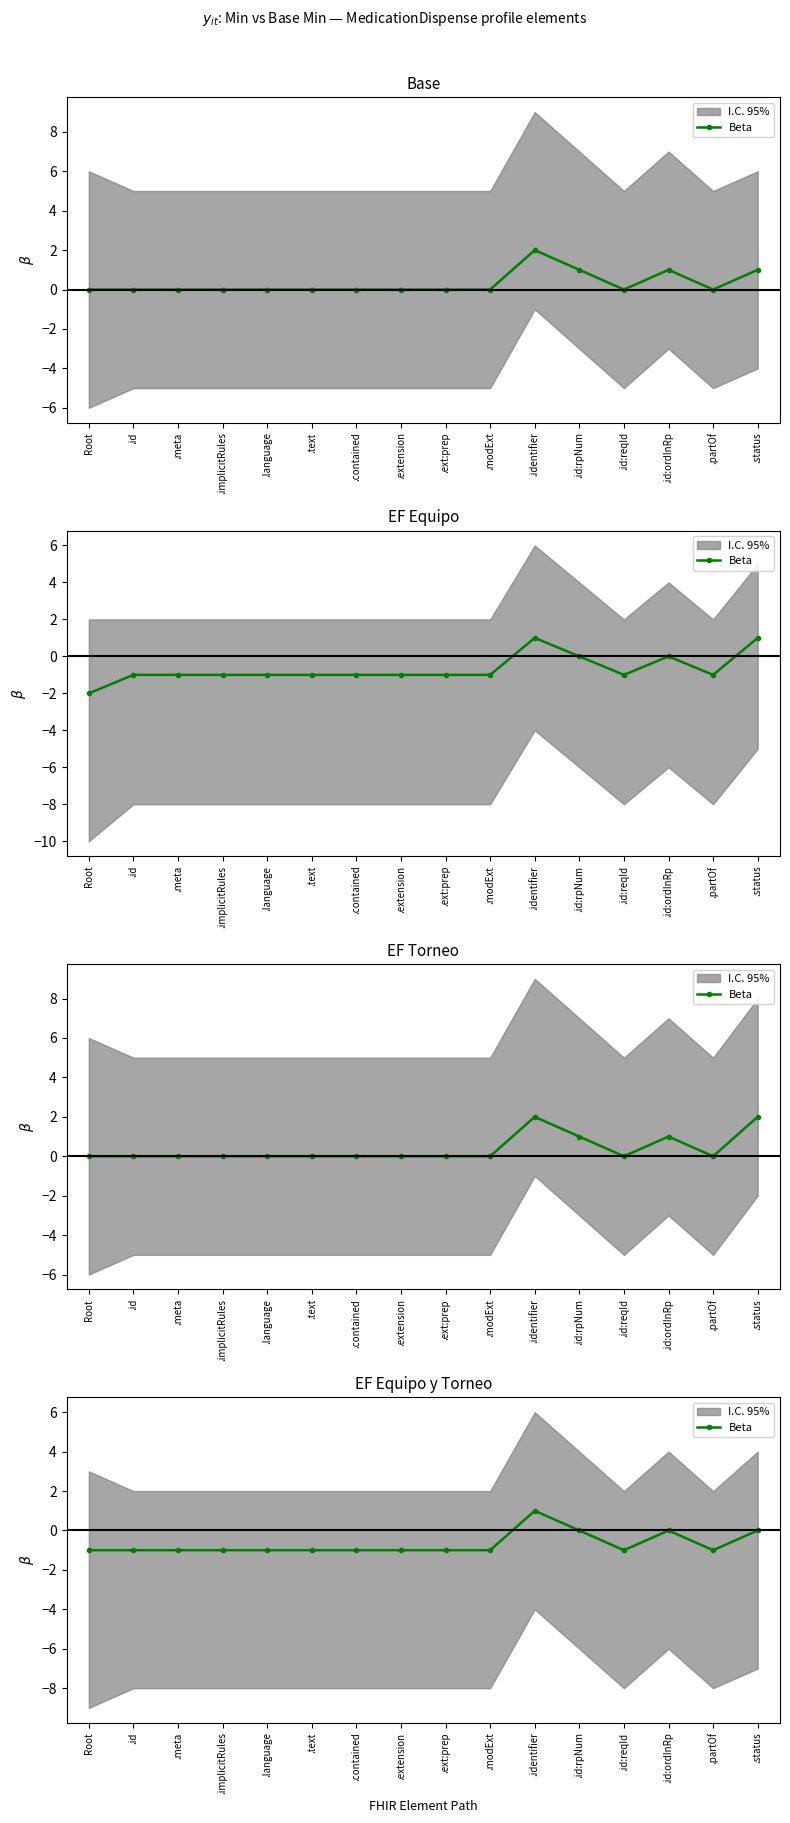

What is the difference between the maximum and minimum values?

2